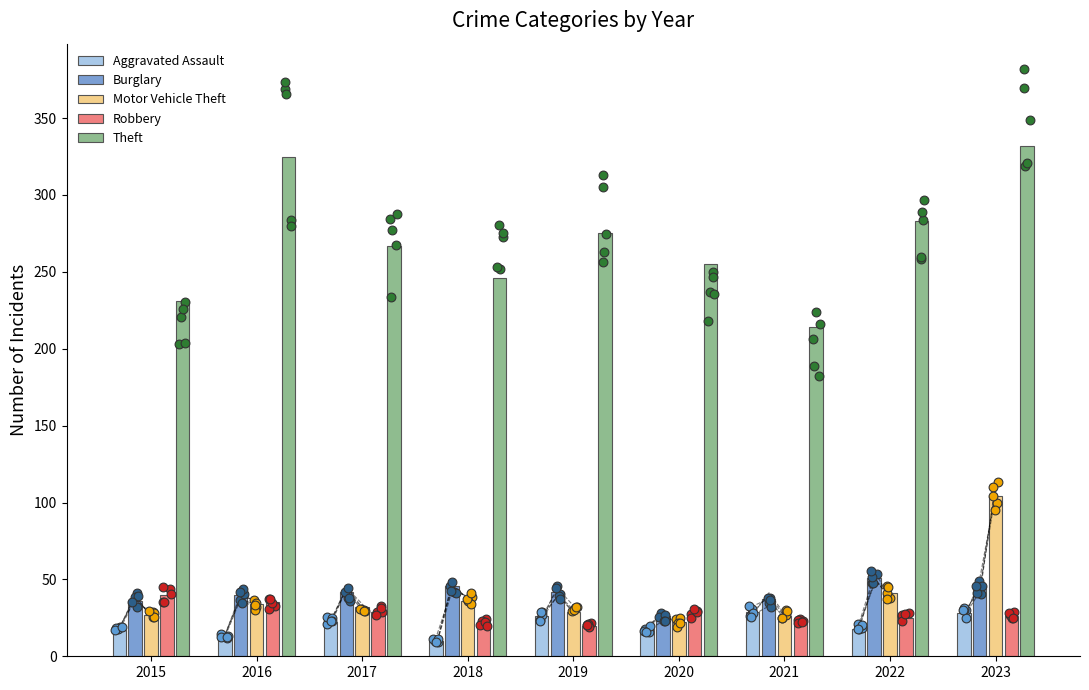

Which series has the largest Y range (max minus min)?

Theft